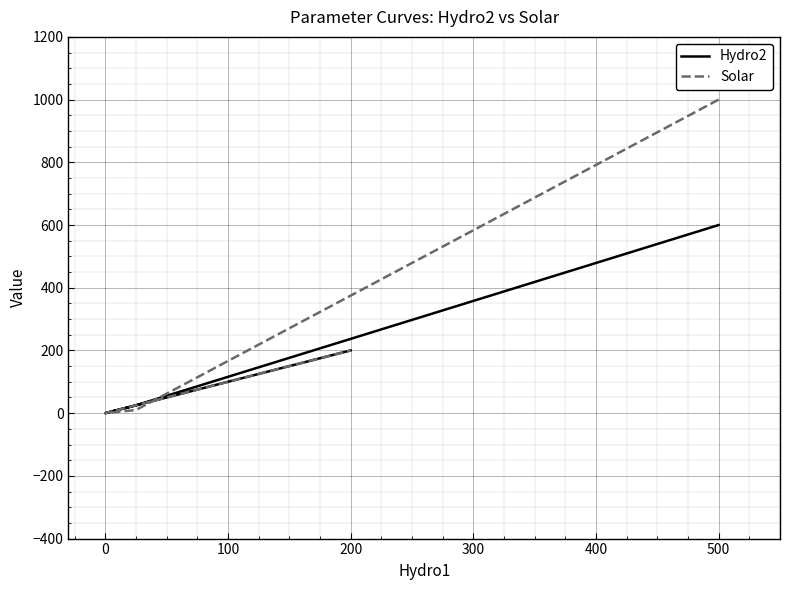

How many data points in Solar are above 200?

1